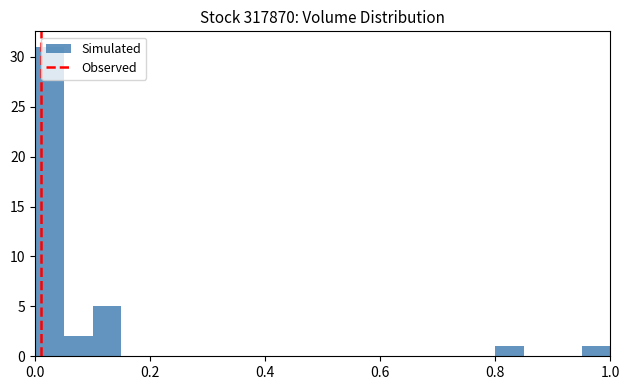

Read against the x-axis, roughly where is the centre of the tallest bar?

0.02